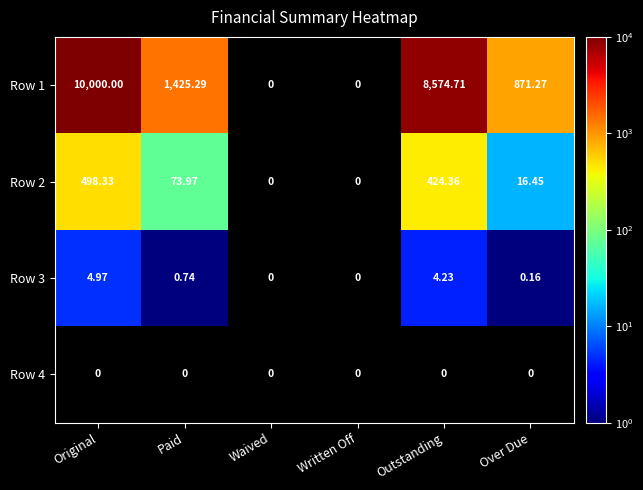

Rank the series at Original from highest to lowest value.

Row 1, Row 2, Row 3, Row 4